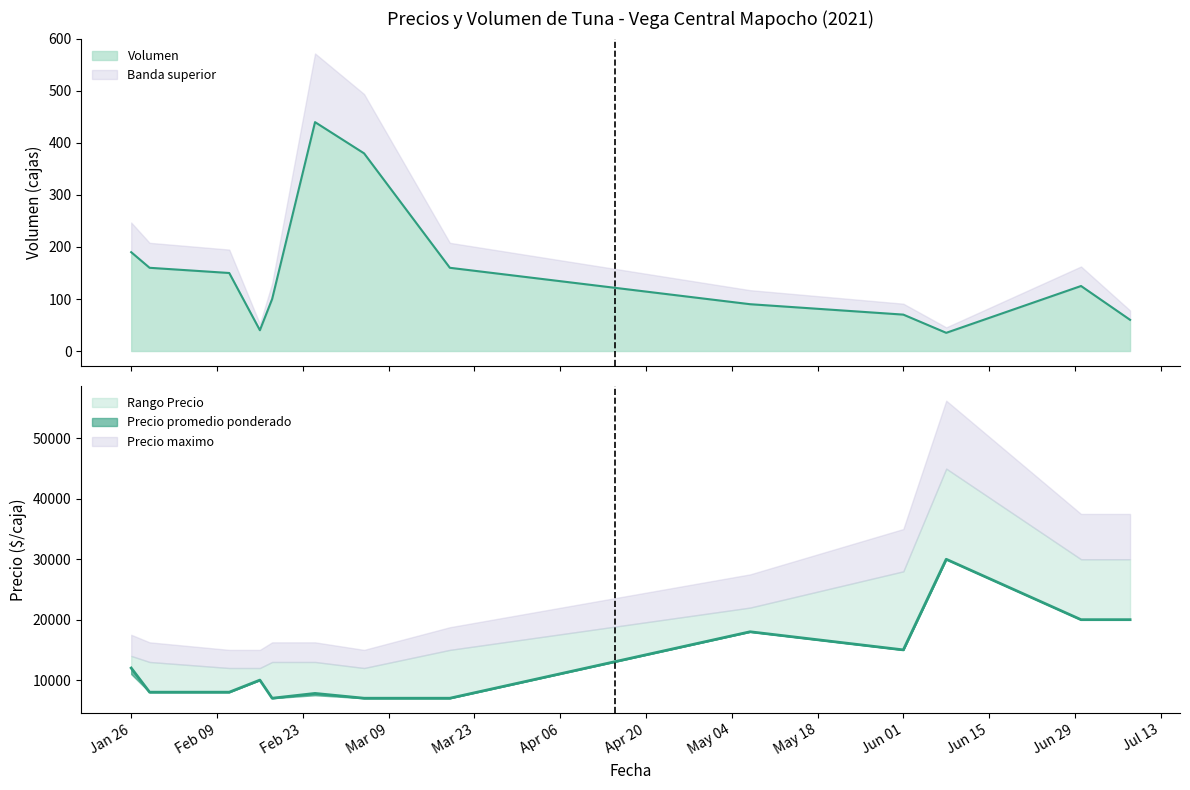

Which series has the widest spread of values?

Precio maximo